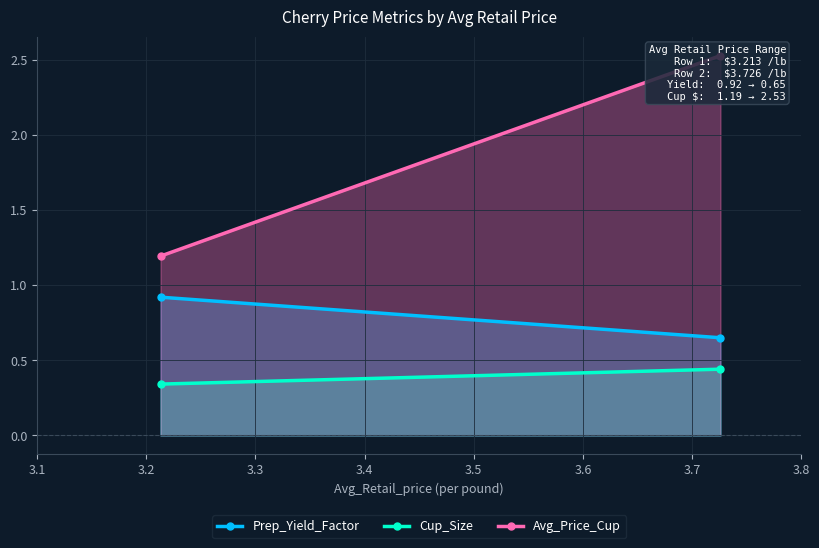

Which series has the largest total across all categories?

Avg_Price_Cup